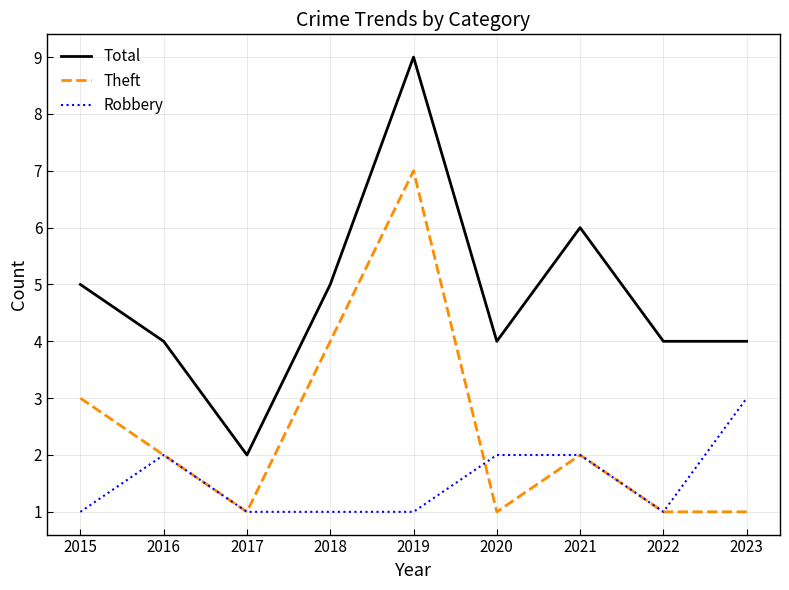

The Robbery series shows 1 at 2018. True or false?

True